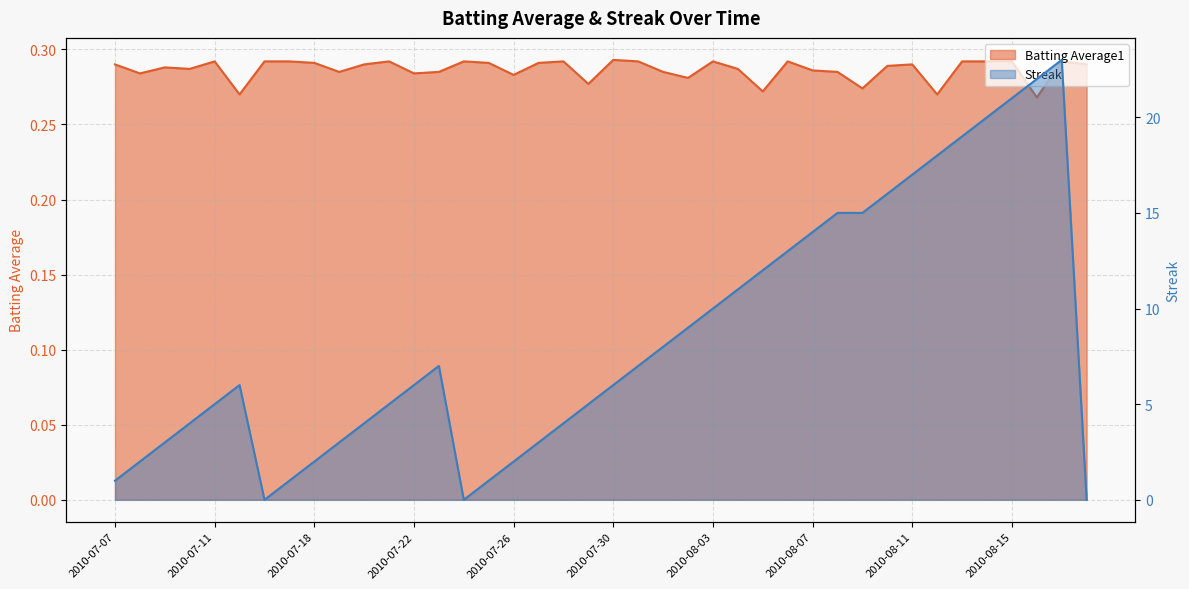

What is the label of the 2nd point from the left?

2010-07-08